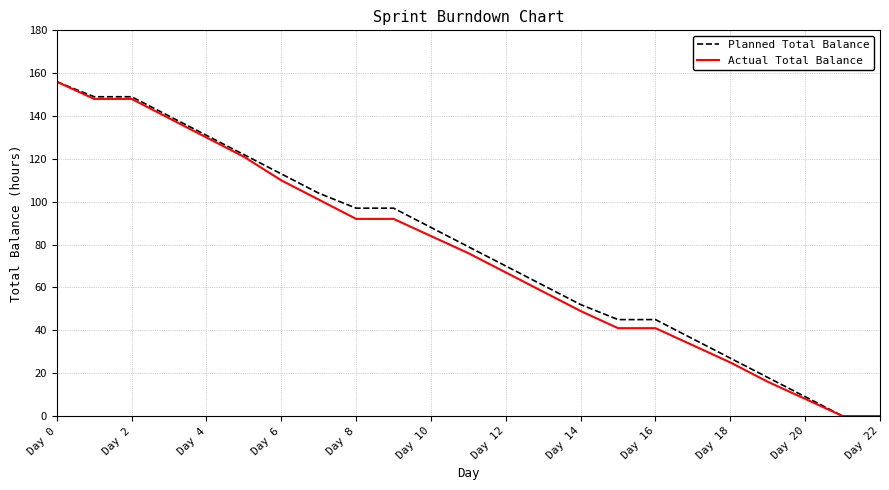

Which series has the largest total across all categories?

Planned Total Balance